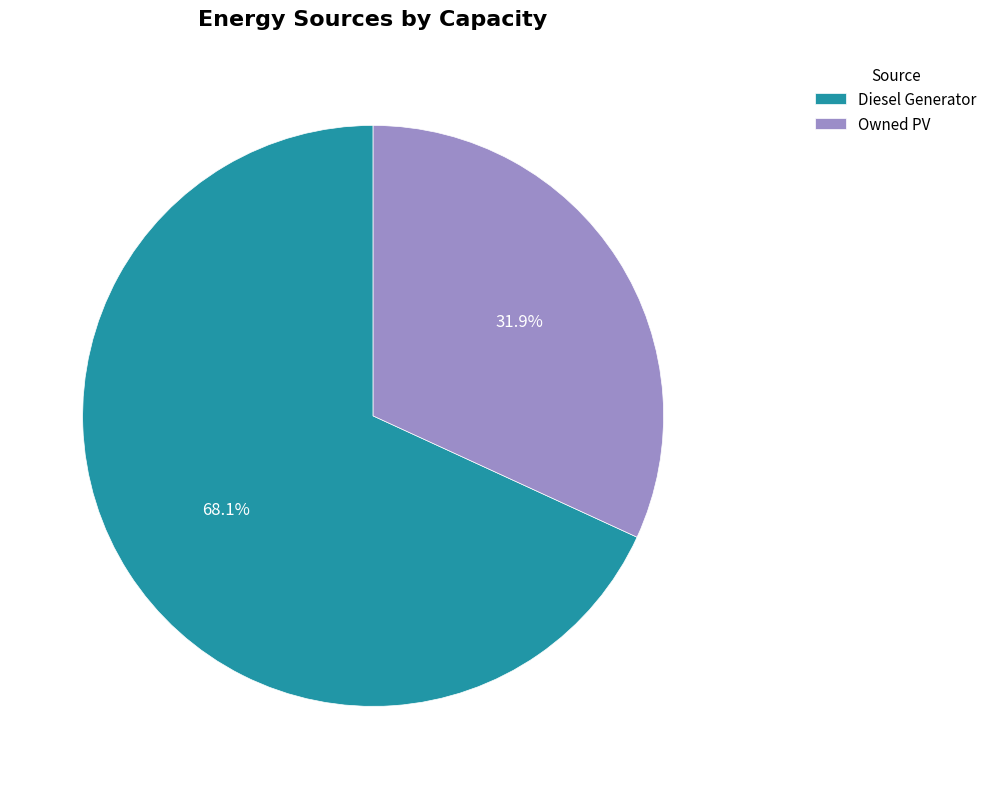

Does any single category account for the majority?

Yes